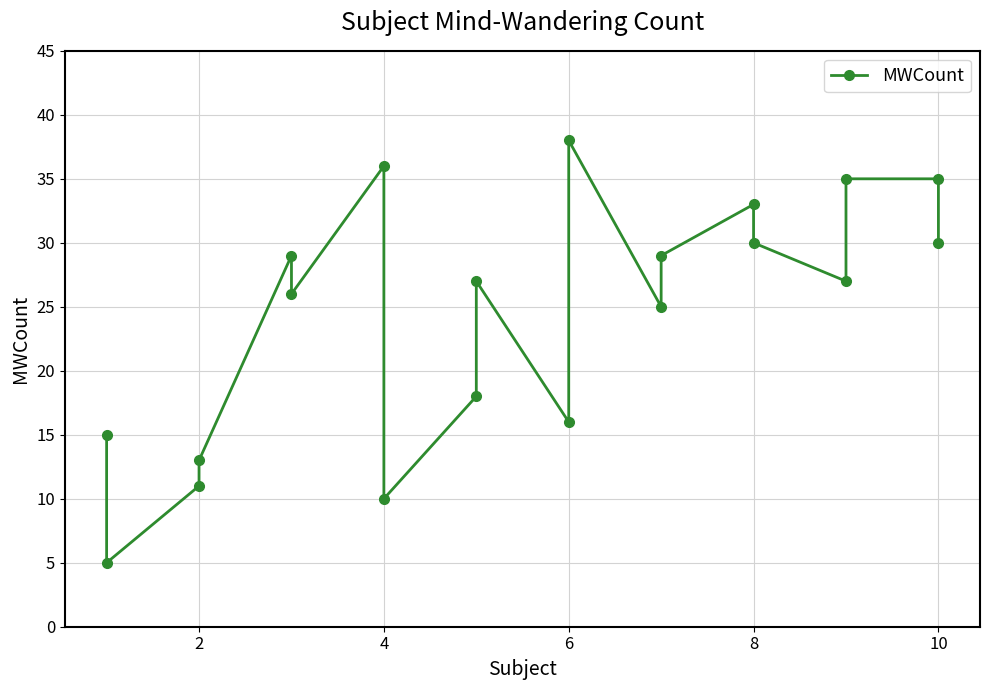

Reading right to left, extract all data points from this chart.

30	35	35	27	30	33	29	25	38	16	27	18	10	36	26	29	13	11	5	15